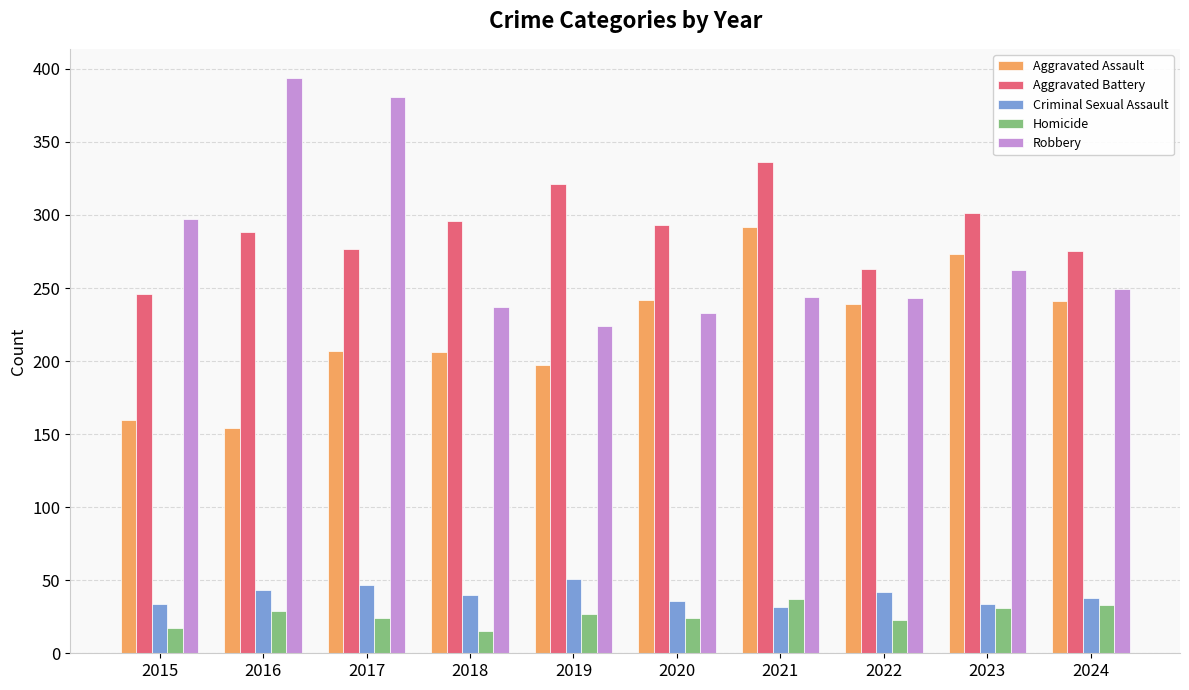

What is the spread (max minus min) of values at 2017?

357